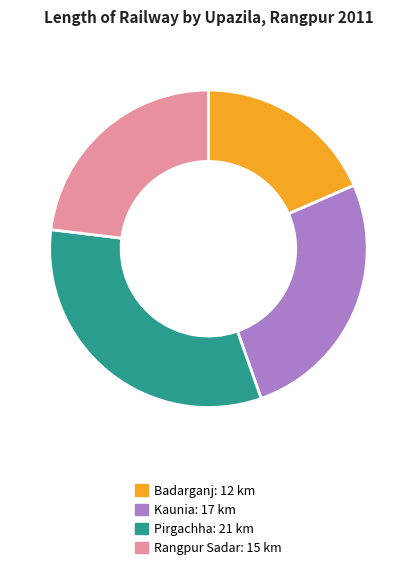

Rank the categories by value from lowest to highest.

Badarganj: 12 km, Rangpur Sadar: 15 km, Kaunia: 17 km, Pirgachha: 21 km